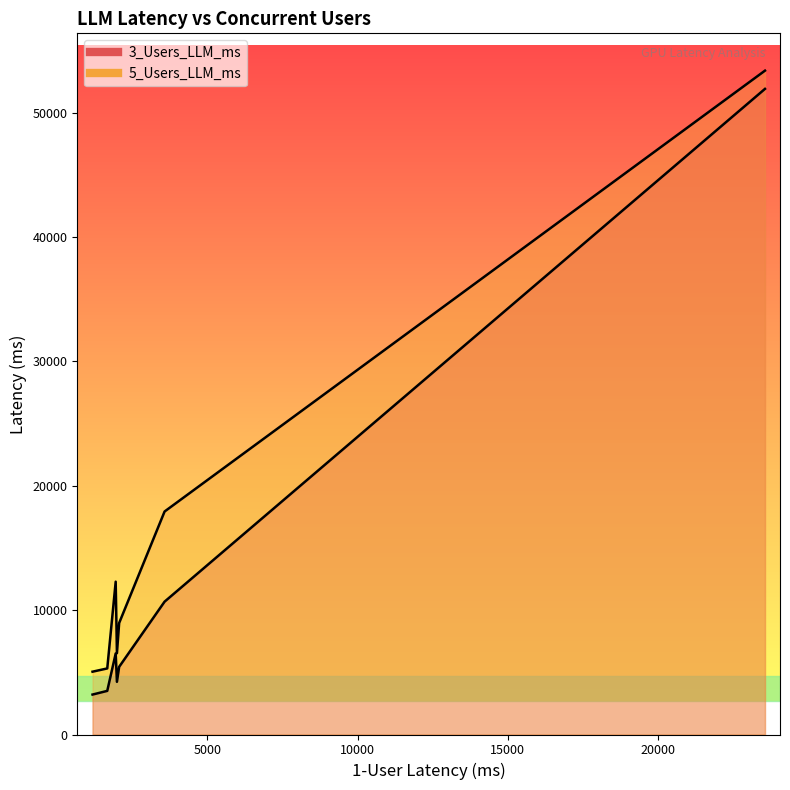

True or false: 3_Users_LLM_ms and 5_Users_LLM_ms intersect in this chart.

False